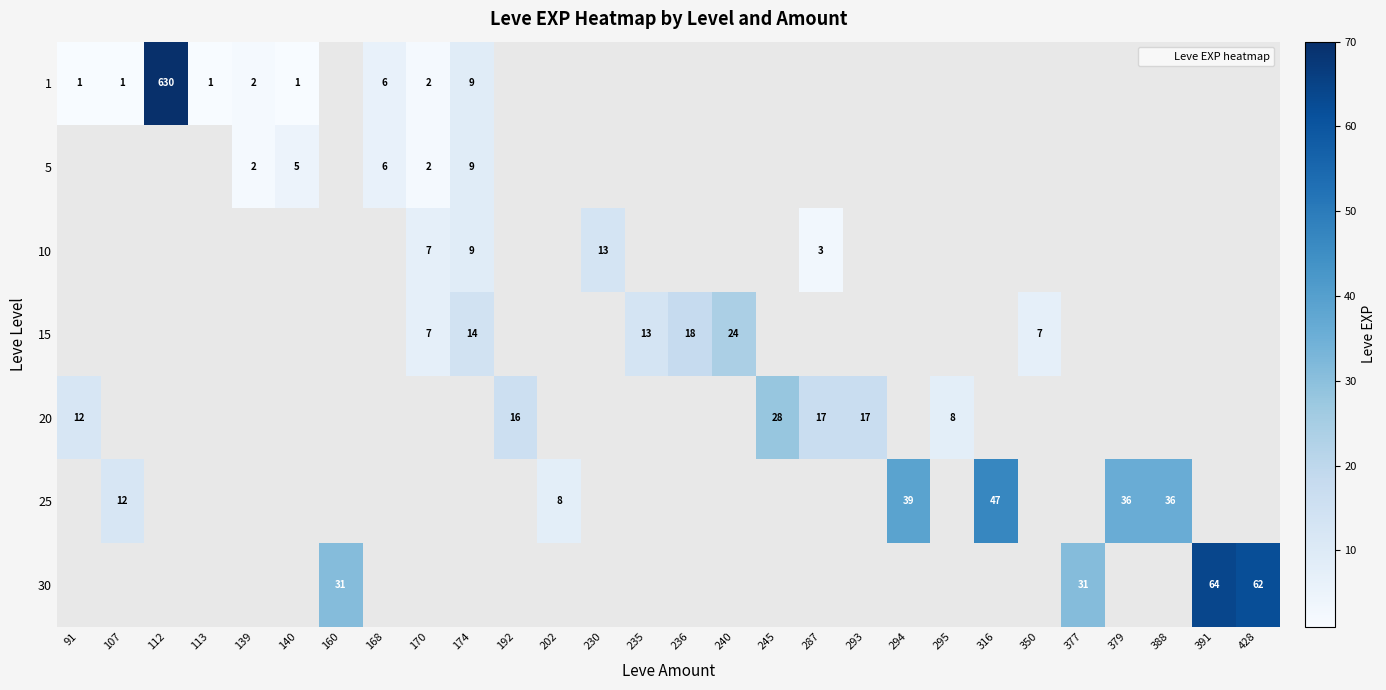

What is the sum of all 1 values?

653